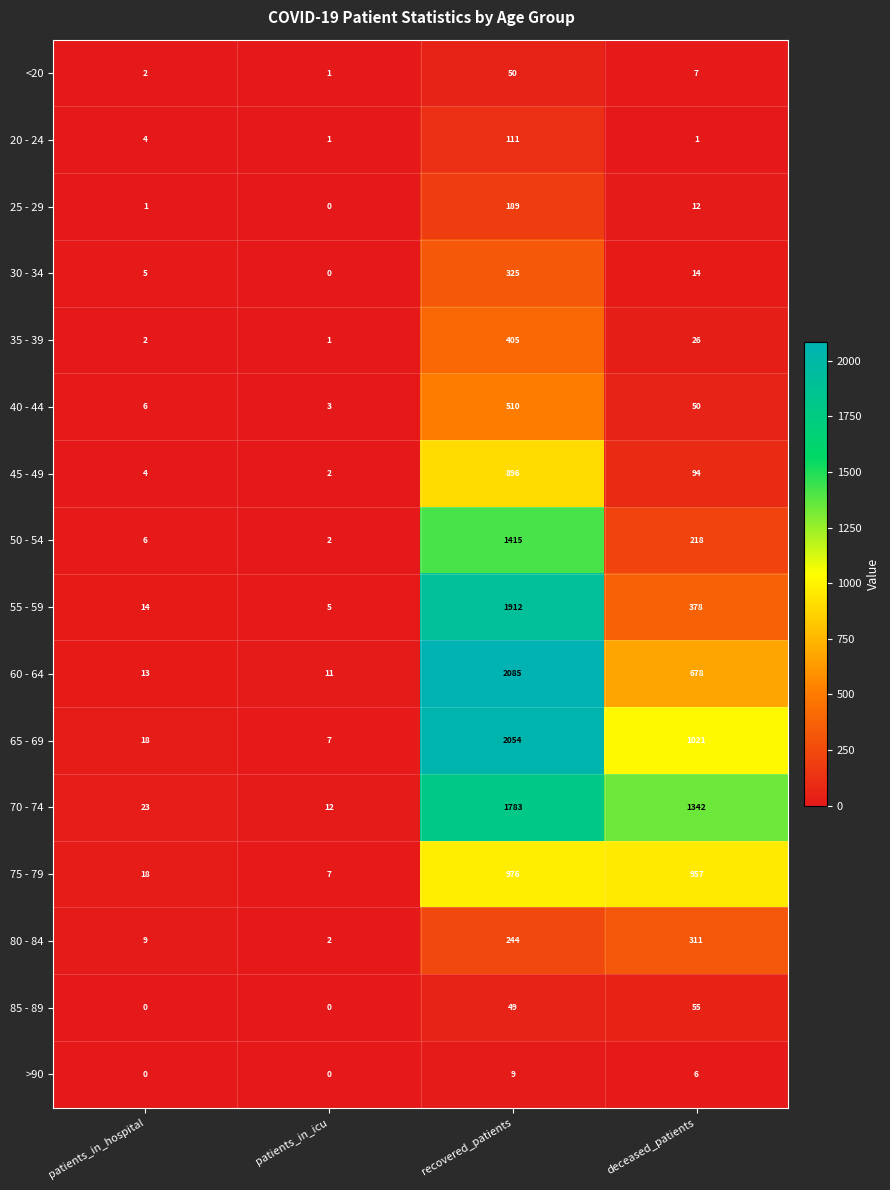

Count the number of categories in the chart.

4